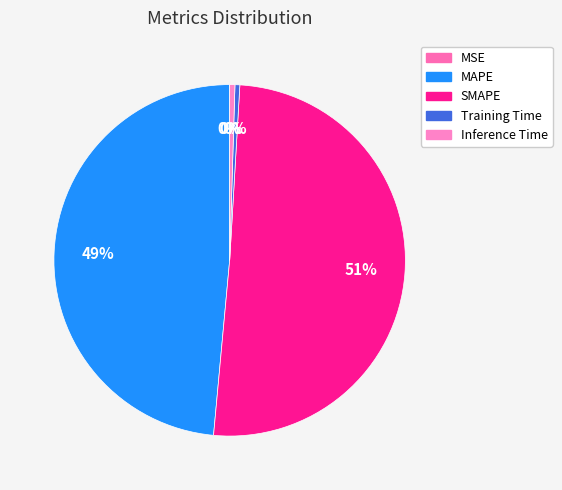

True or false: SMAPE accounts for 51% of the total.

True